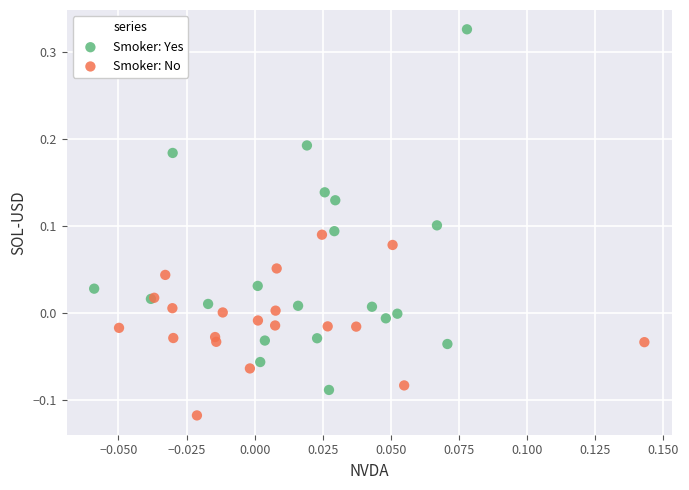

Which series has the largest Y range (max minus min)?

Smoker: Yes